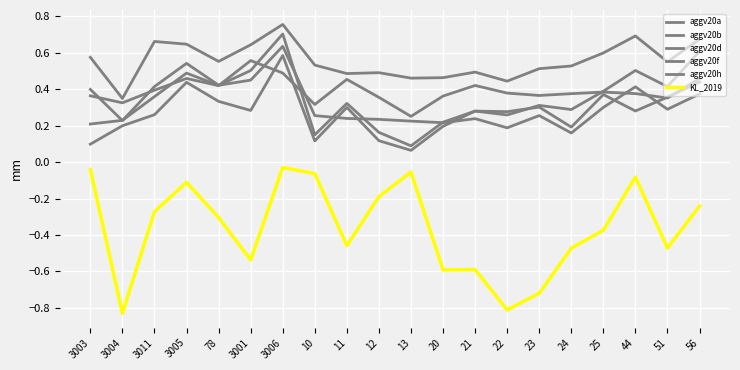

Rank the categories by aggv20d value from highest to lowest.

3006, 3005, 3001, 78, 3011, 44, 3003, 56, 25, 51, 23, 10, 11, 21, 12, 3004, 13, 20, 22, 24